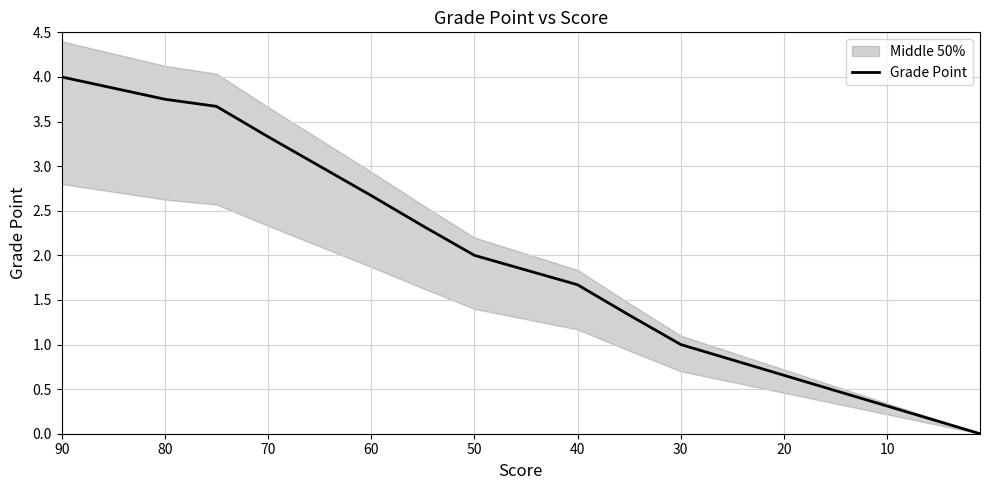

What is the difference between the maximum and minimum values?

4.0